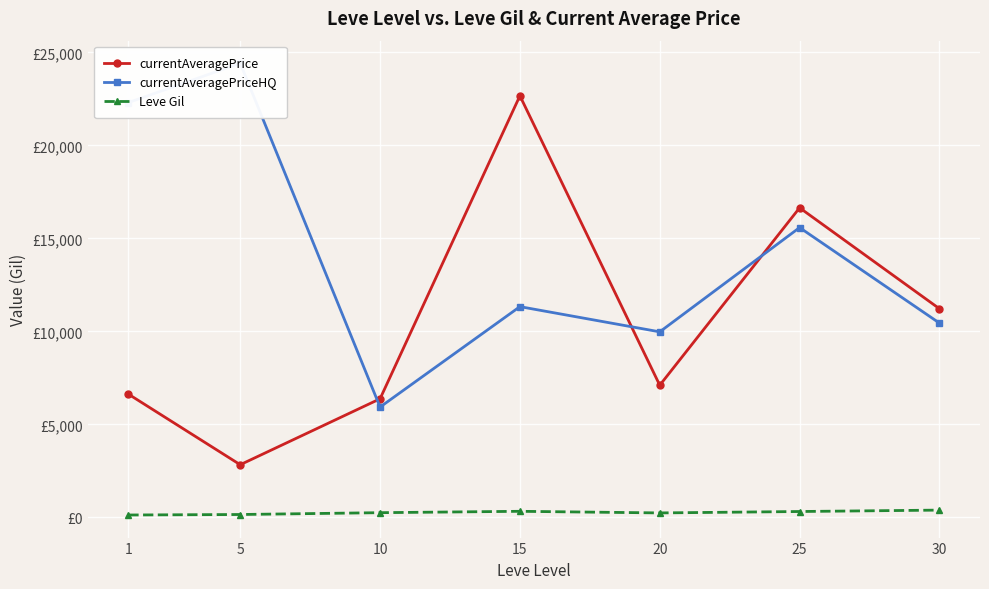

True or false: currentAveragePrice and Leve Gil cross at least once.

False